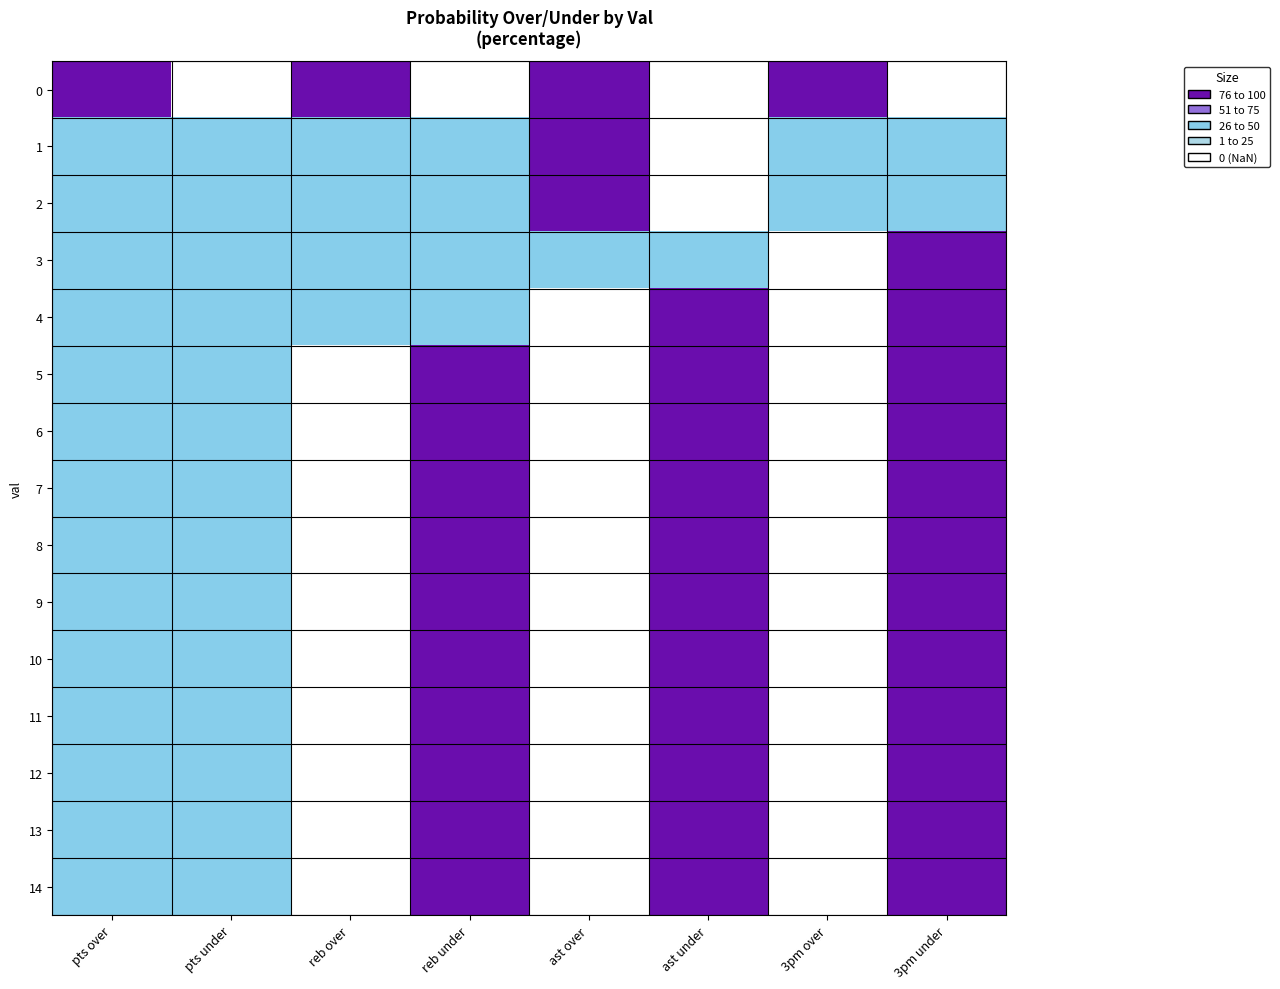

Count the number of categories in the chart.

8